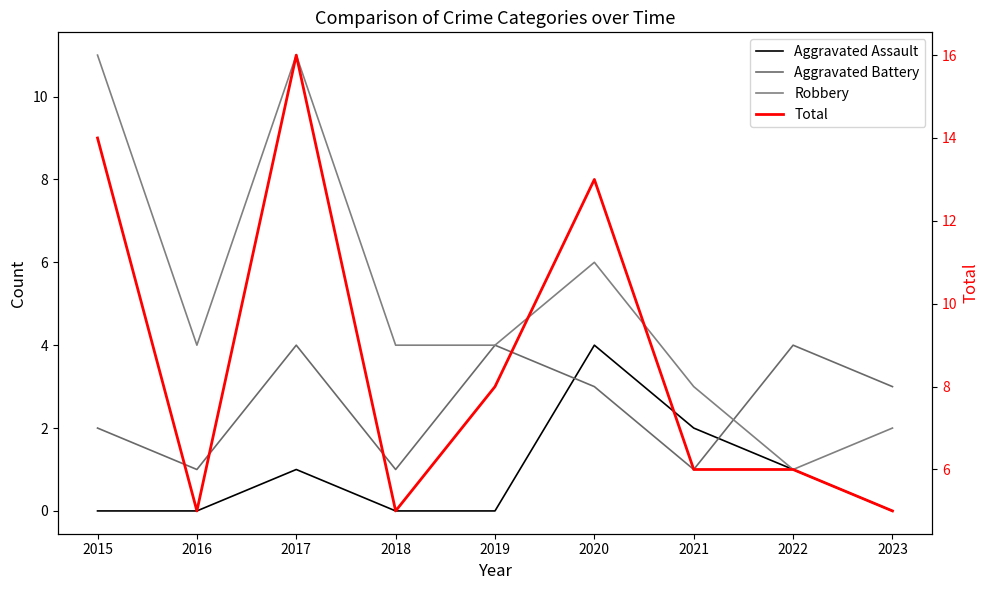

True or false: Aggravated Assault has a value of 2 at 2020.

False